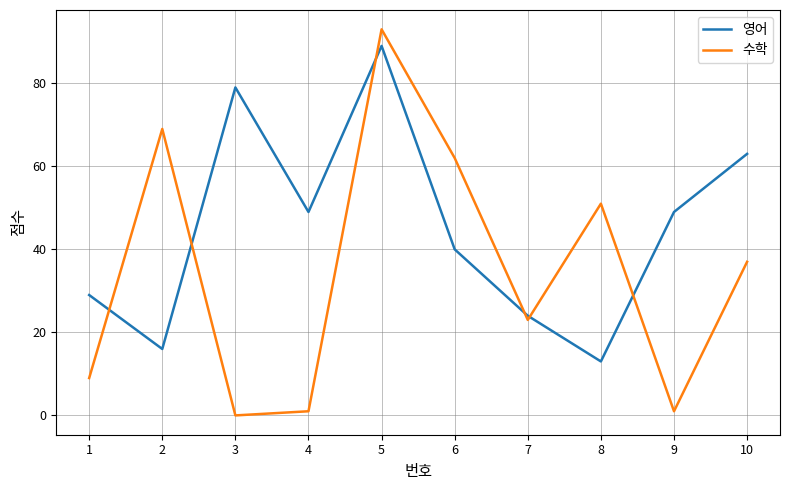

Reading right to left, transcribe all the data shown in this chart.

영어: 10=63	9=49	8=13	7=24	6=40	5=89	4=49	3=79	2=16	1=29
수학: 10=37	9=1	8=51	7=23	6=62	5=93	4=1	3=0	2=69	1=9